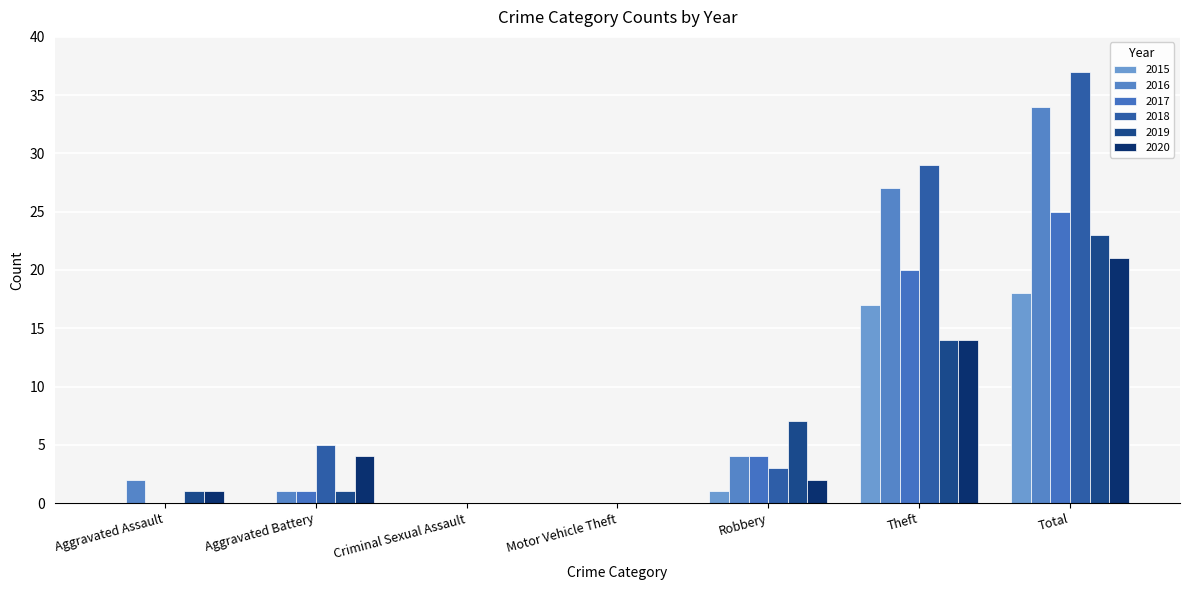

Does the chart contain stacked bars?

No